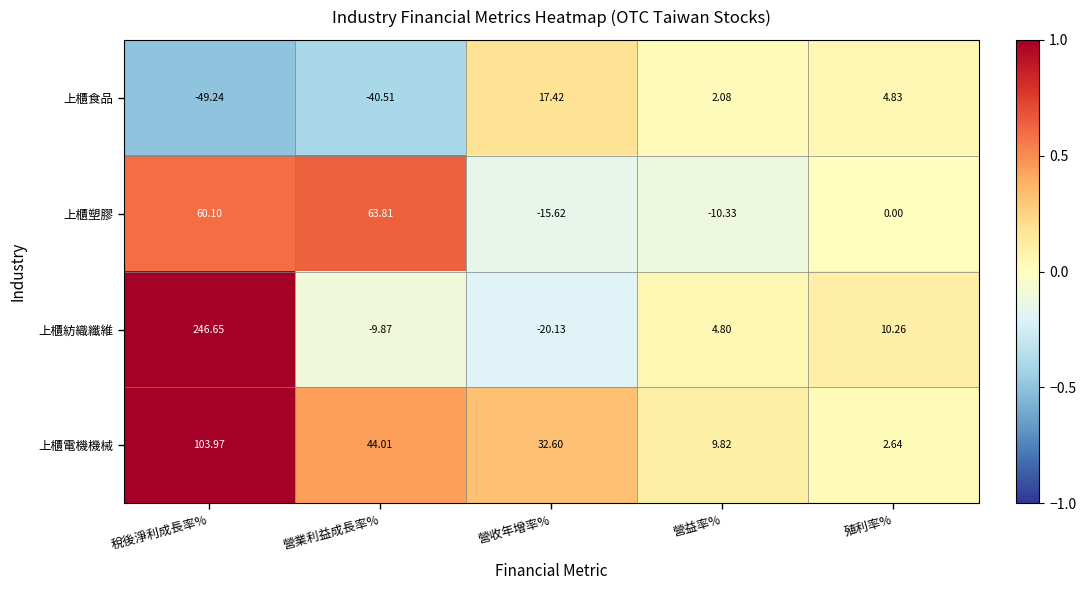

At which category is the sum across all series the highest?

稅後淨利成長率%